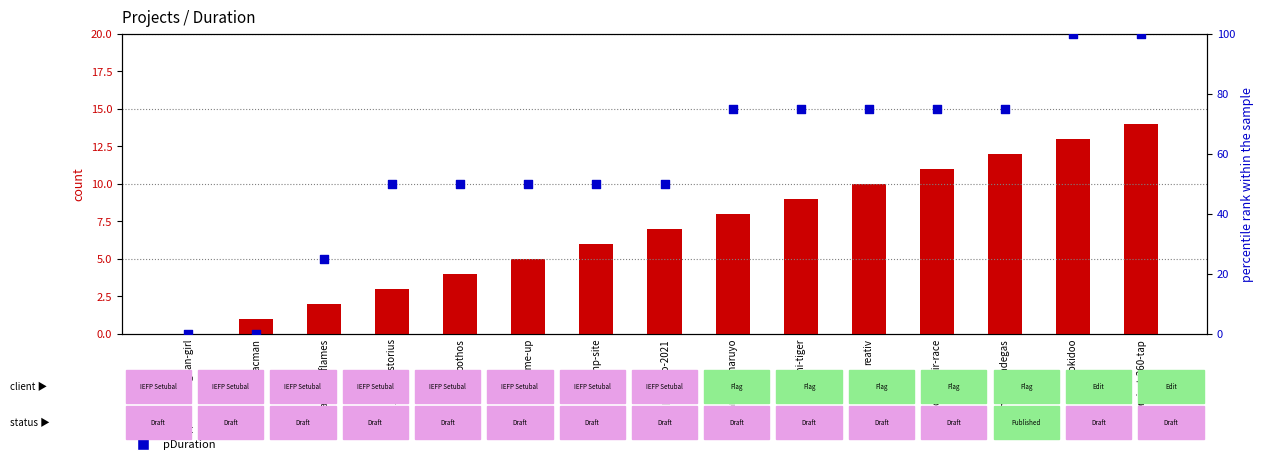

Which series reaches the maximum Y coordinate?

pDuration